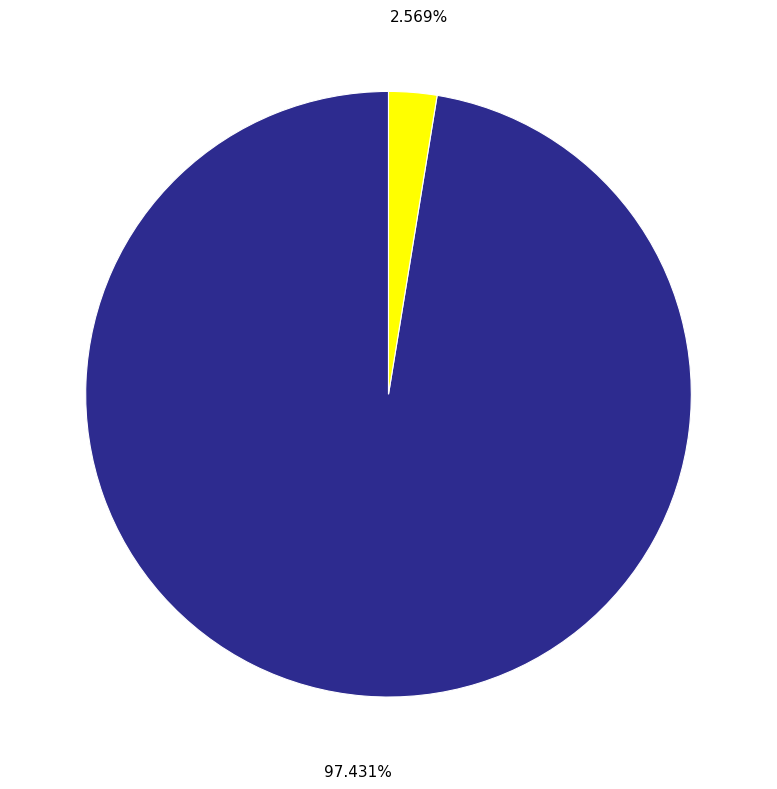

Between /F19 and /F8, which is larger?

/F8